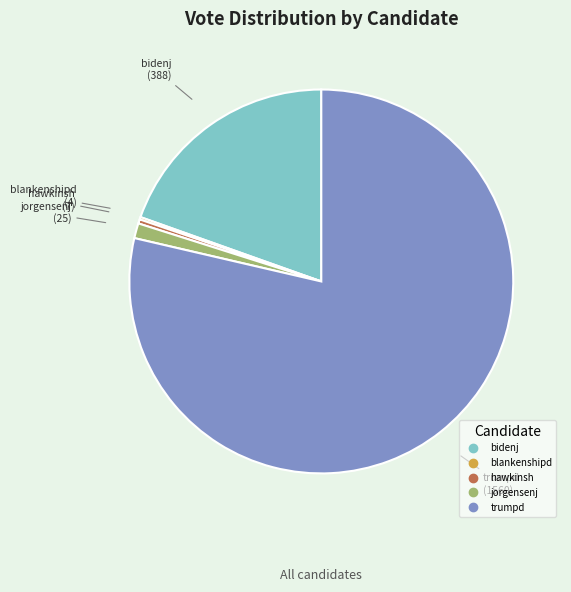

Is it true that jorgensenj is 11% of the pie?

False